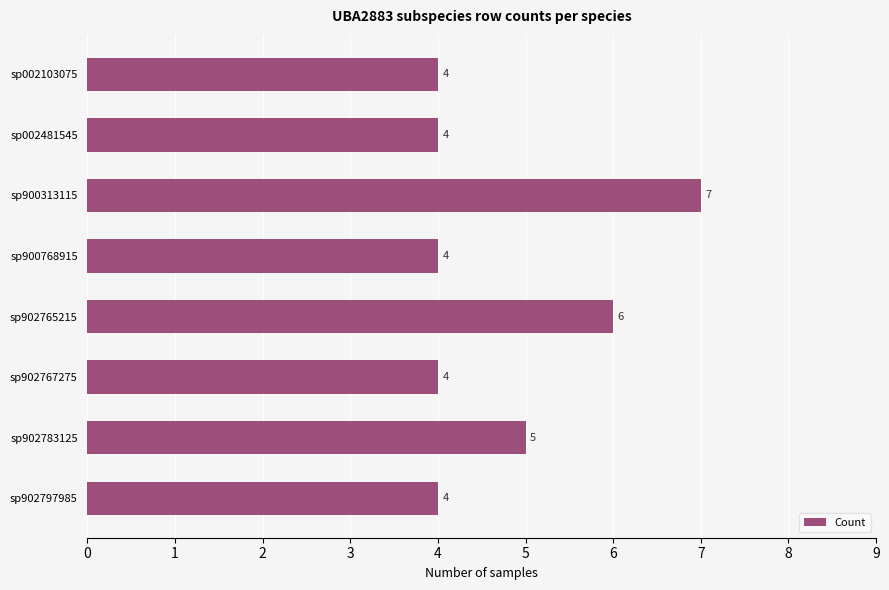

Is it true that the value at sp002103075 is 7?

False